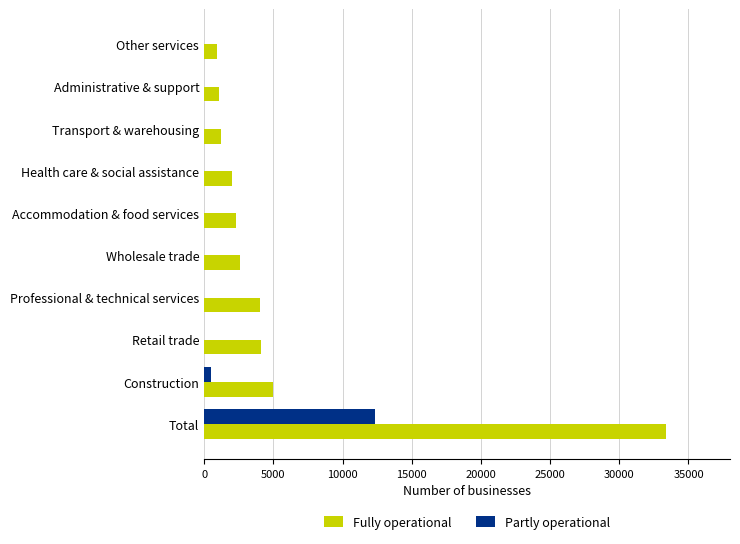

What is the sum of all Partly operational values?

12816